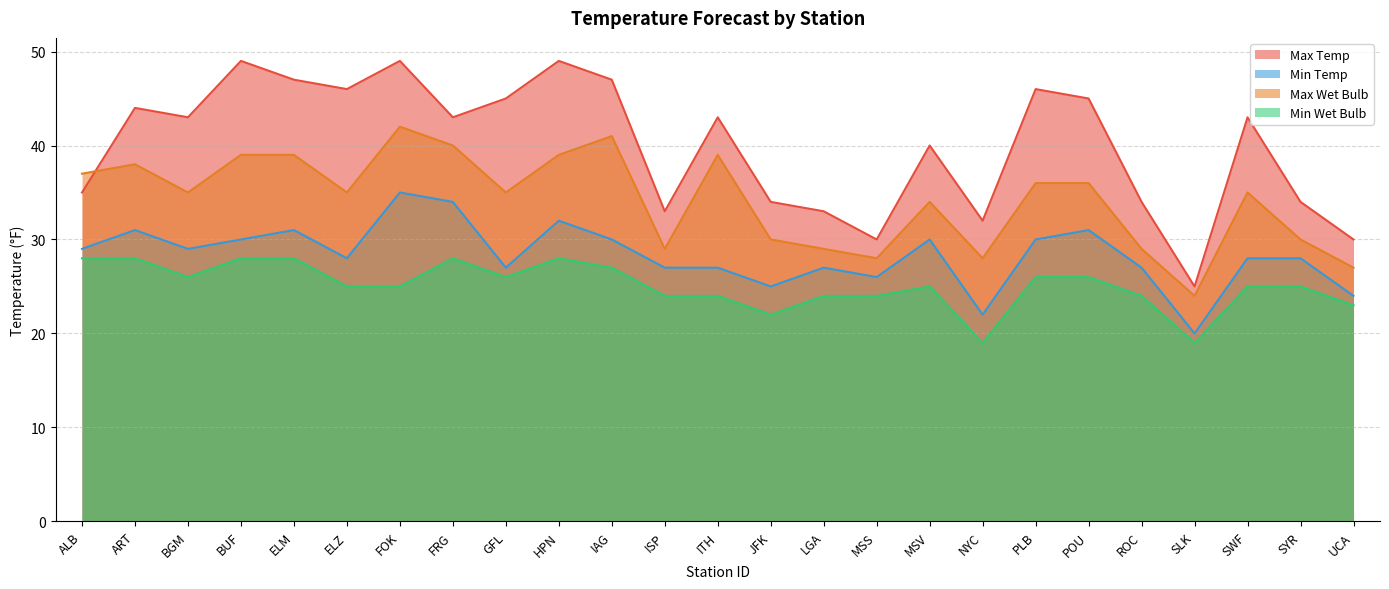

Which has a higher value, HPN or NYC?

HPN